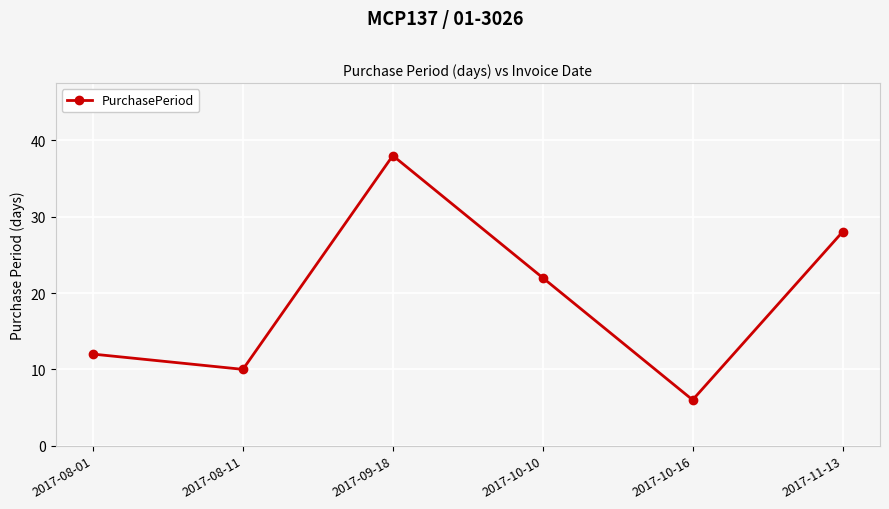

What is the label of the 2nd point from the left?

2017-08-11